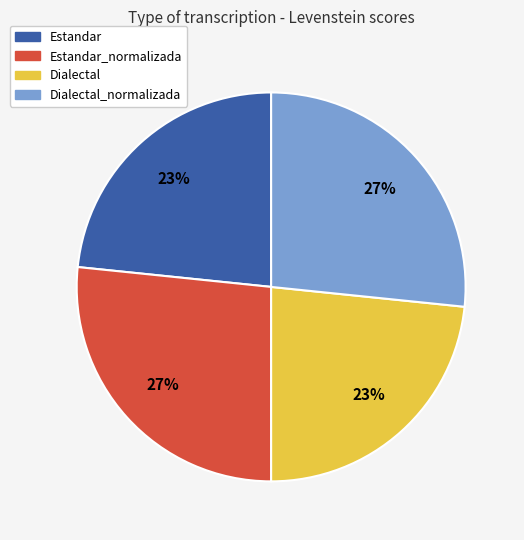

To the nearest percent, what is the average slice percentage?

25%